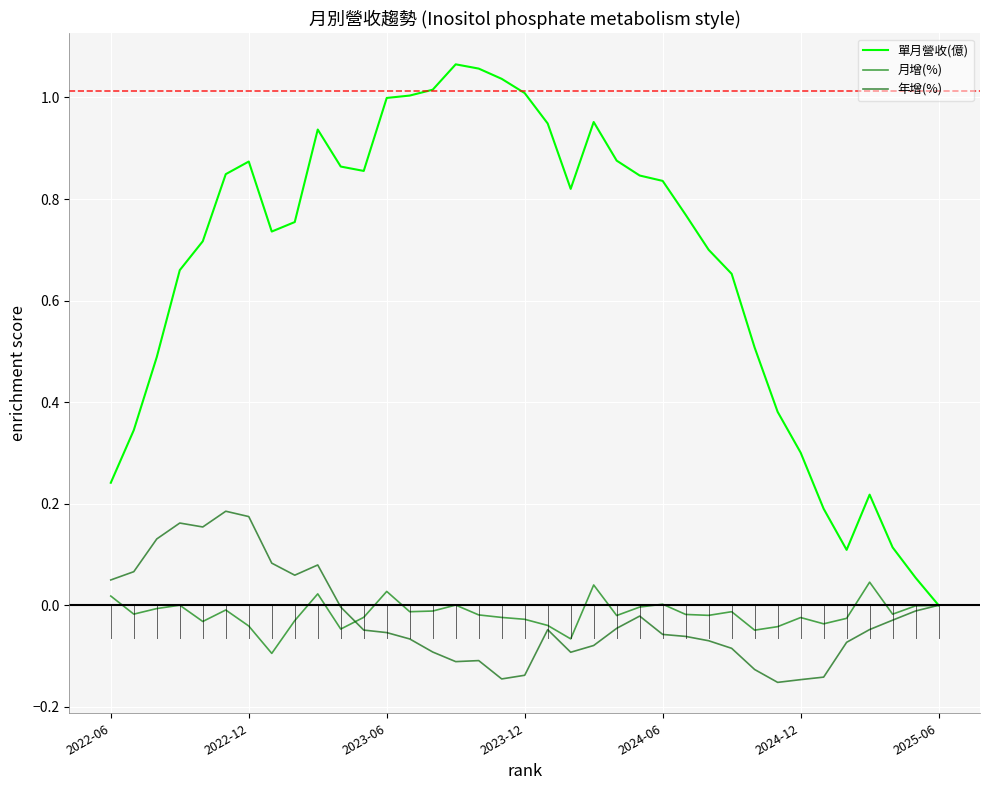

What are all the series names shown in the legend?

單月營收(億), 月增(%), 年增(%)